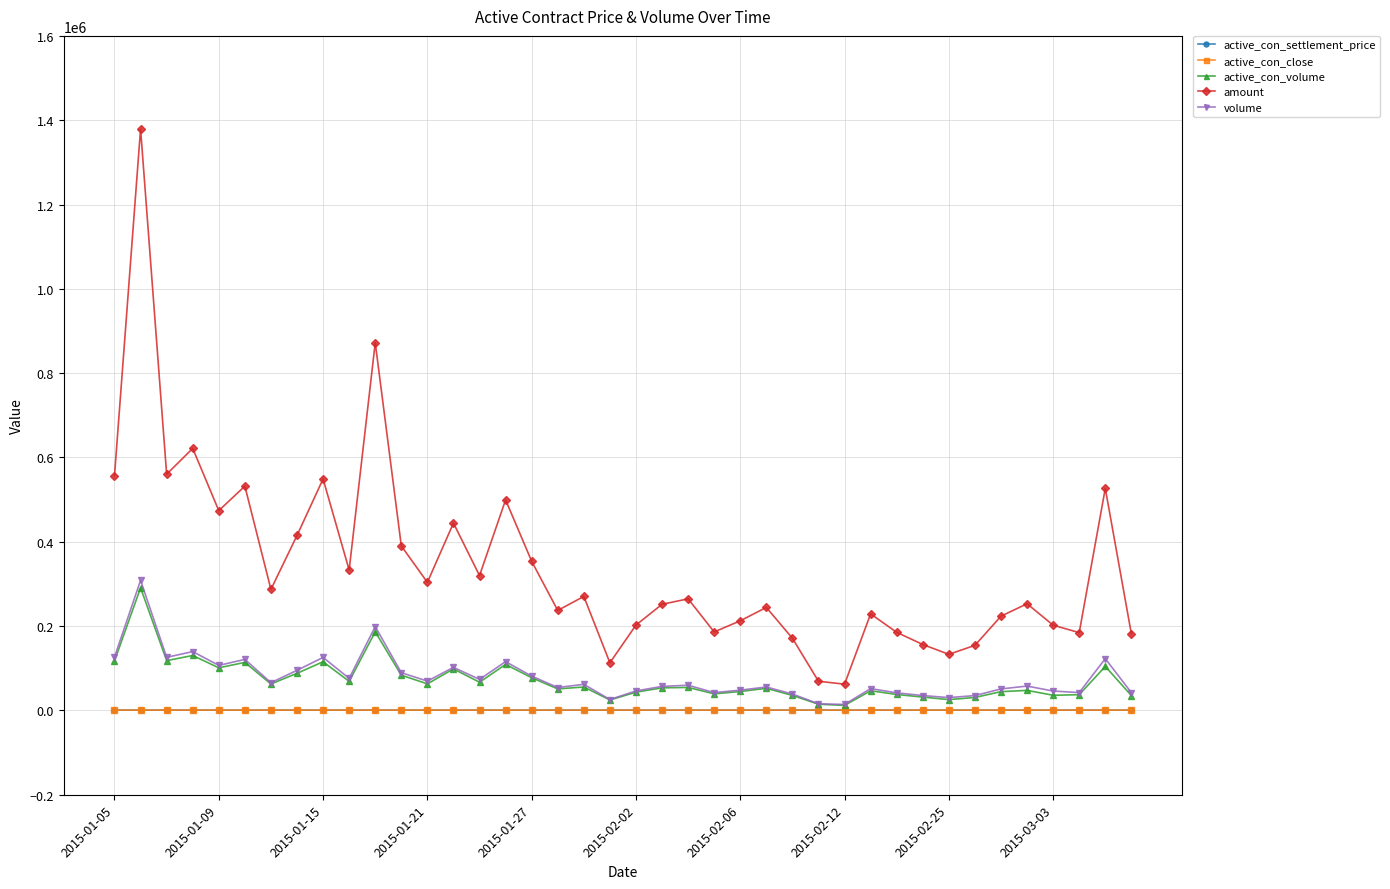

How many series are shown in this chart?

5